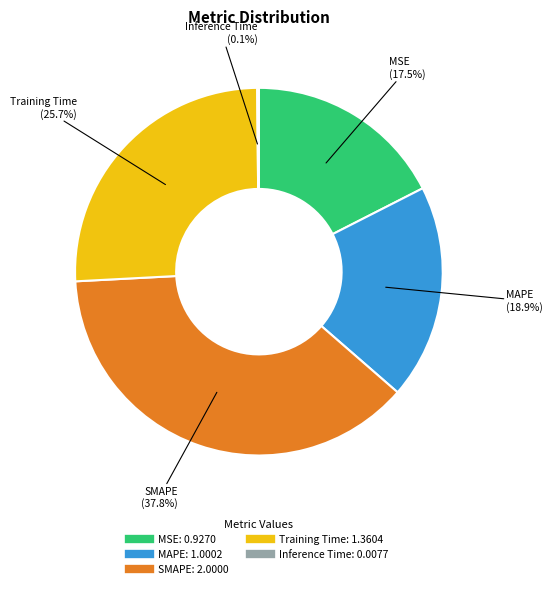

Does MSE represent more than half of the total?

No